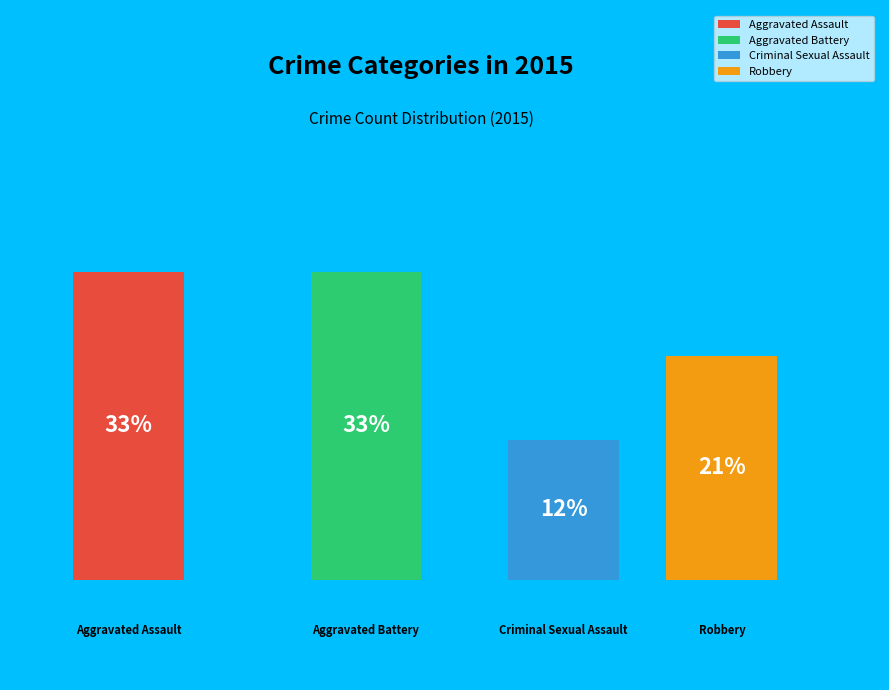

Is it true that Aggravated Assault is 33% of the pie?

True